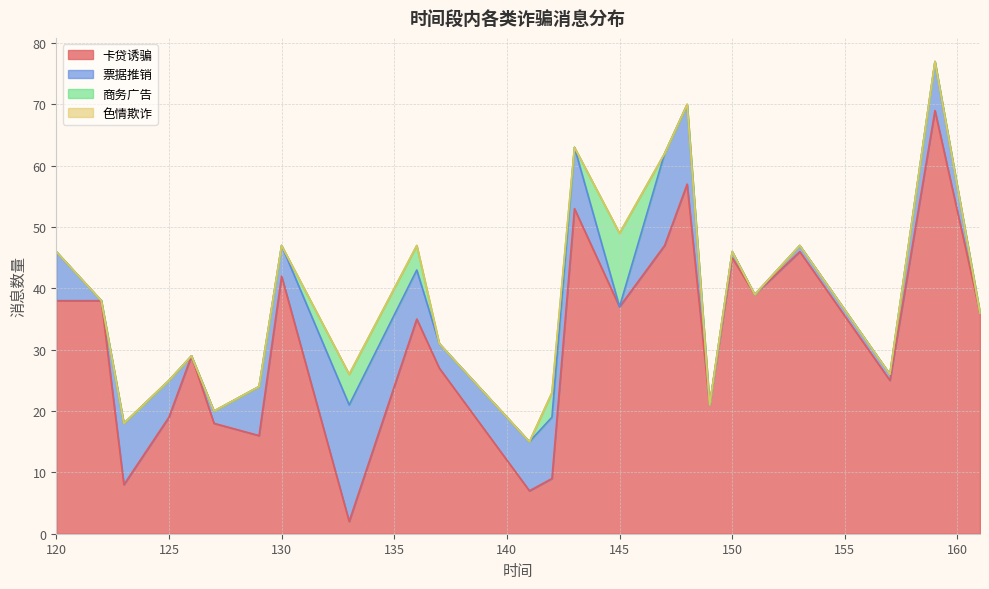

Where is 商务广告 nearest to the value 6?

133